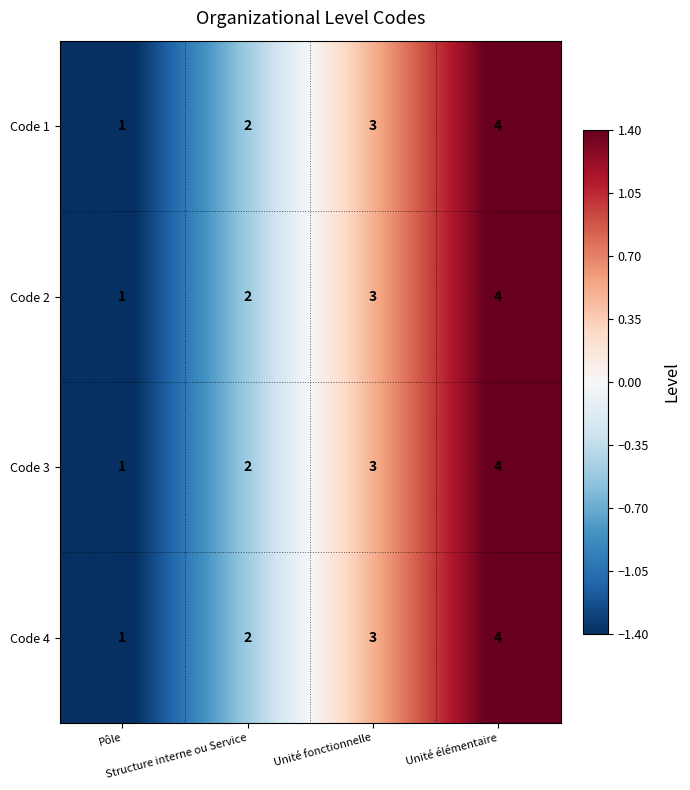

What is the greatest value displayed?

4